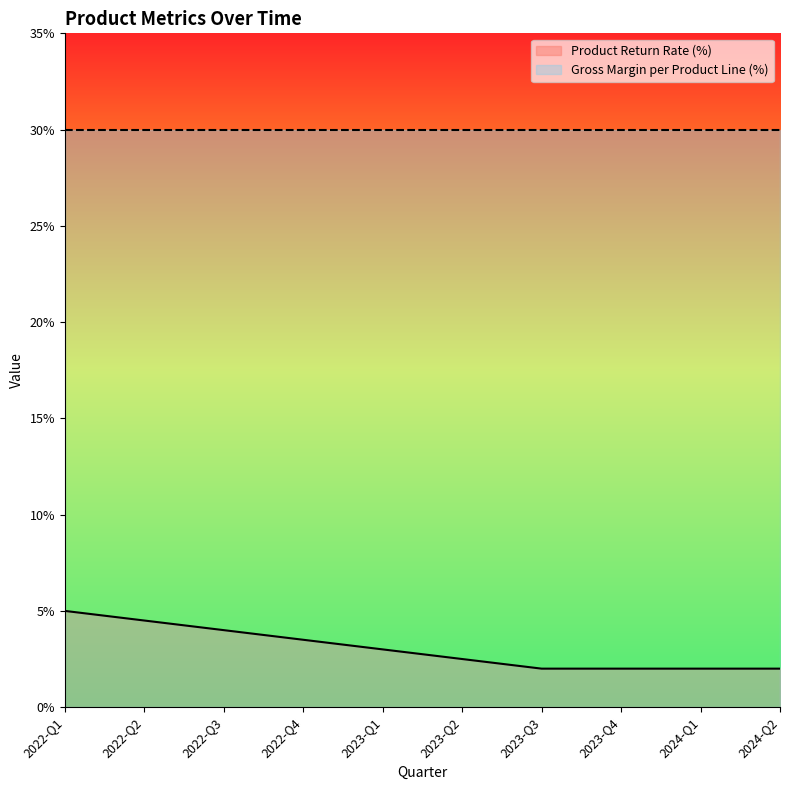

What position from the left is 2023-Q1?

5